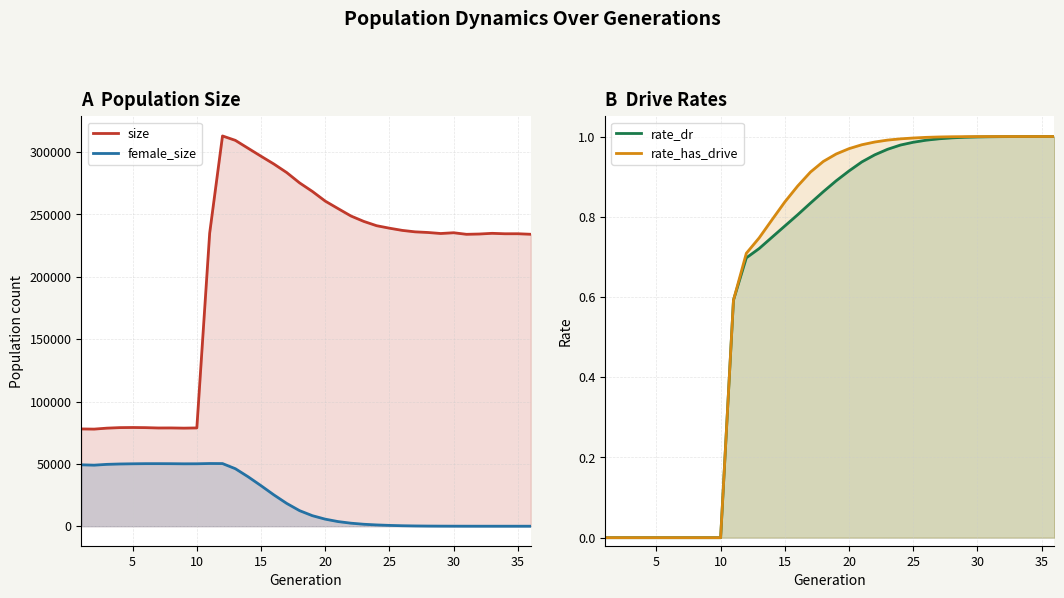

True or false: rate_has_drive has more than 2 interior local peaks.

False